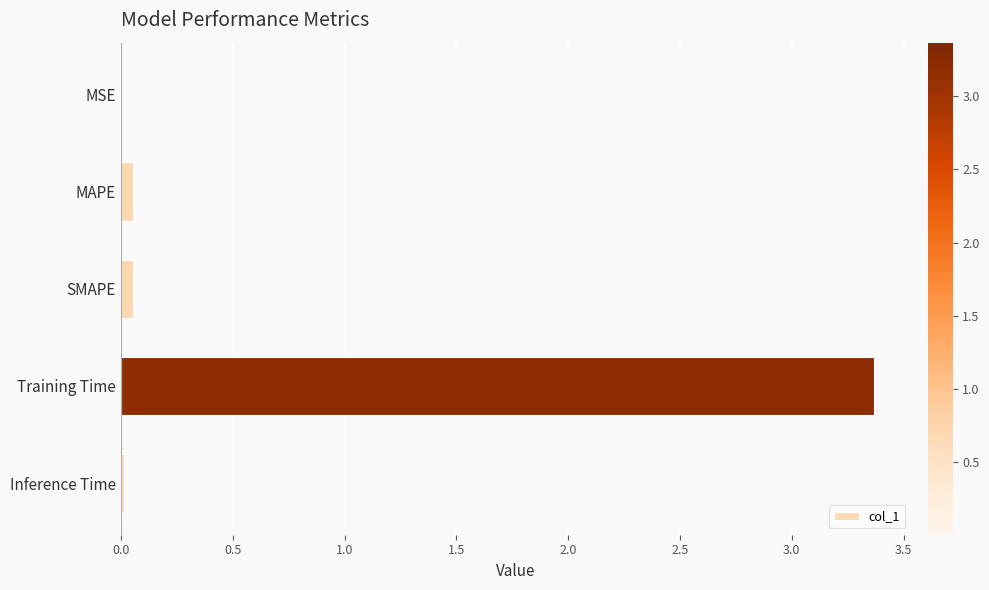

What is the sum of all values?

3.5